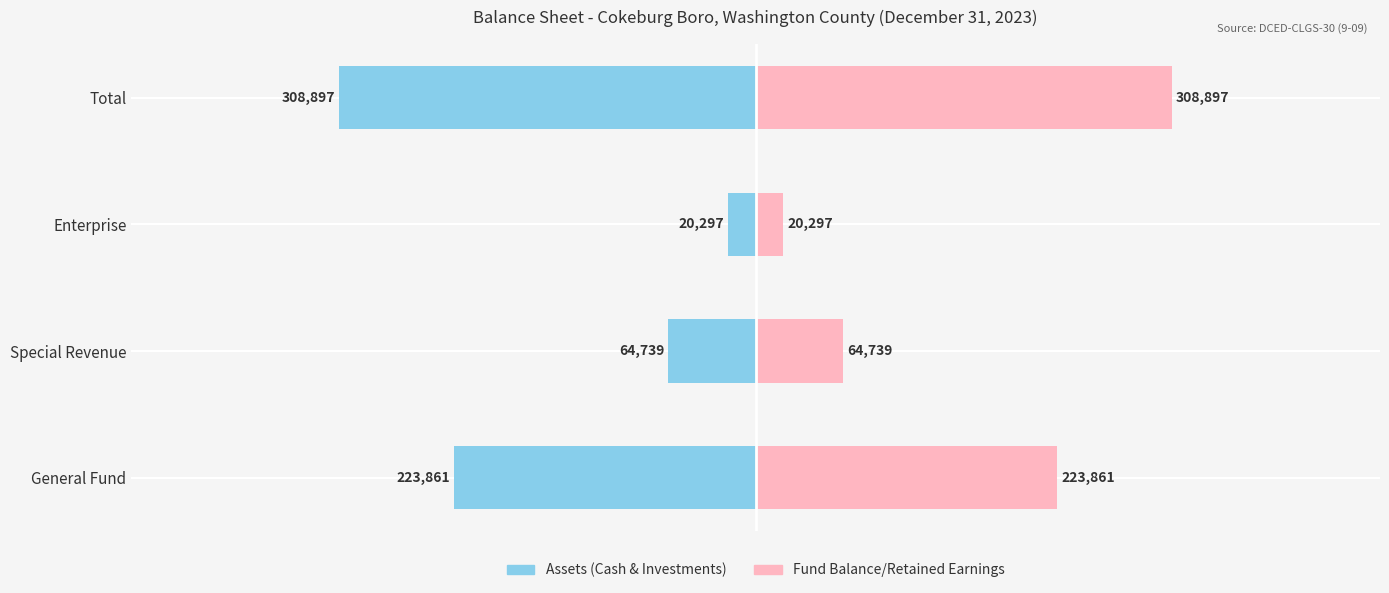

What is the difference between the maximum and minimum values in the Assets series?

288600